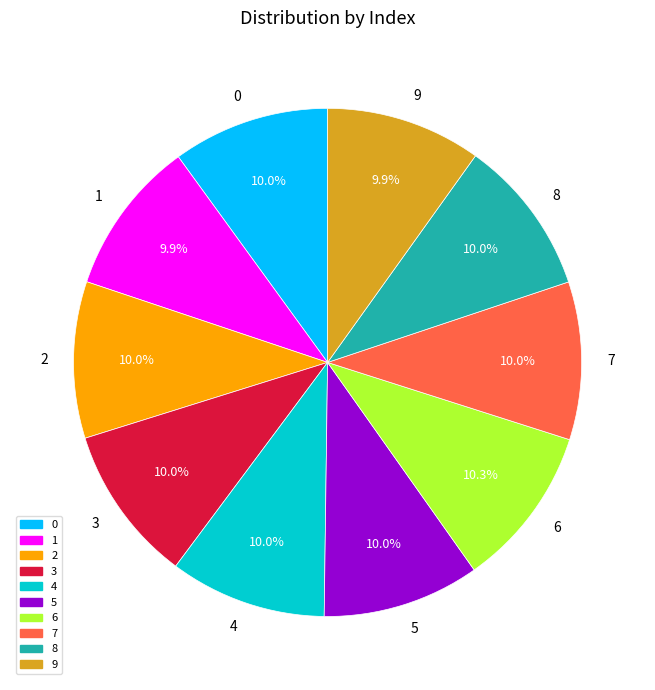

Approximately how many times larger is the value at 6 compared to 7?

1.0